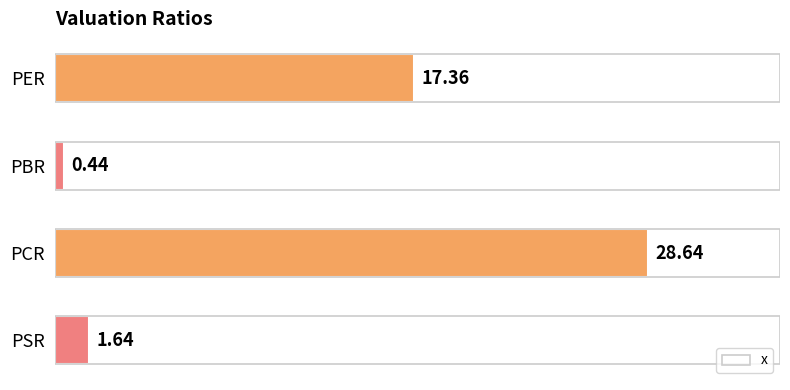

What is the greatest value displayed?

28.6